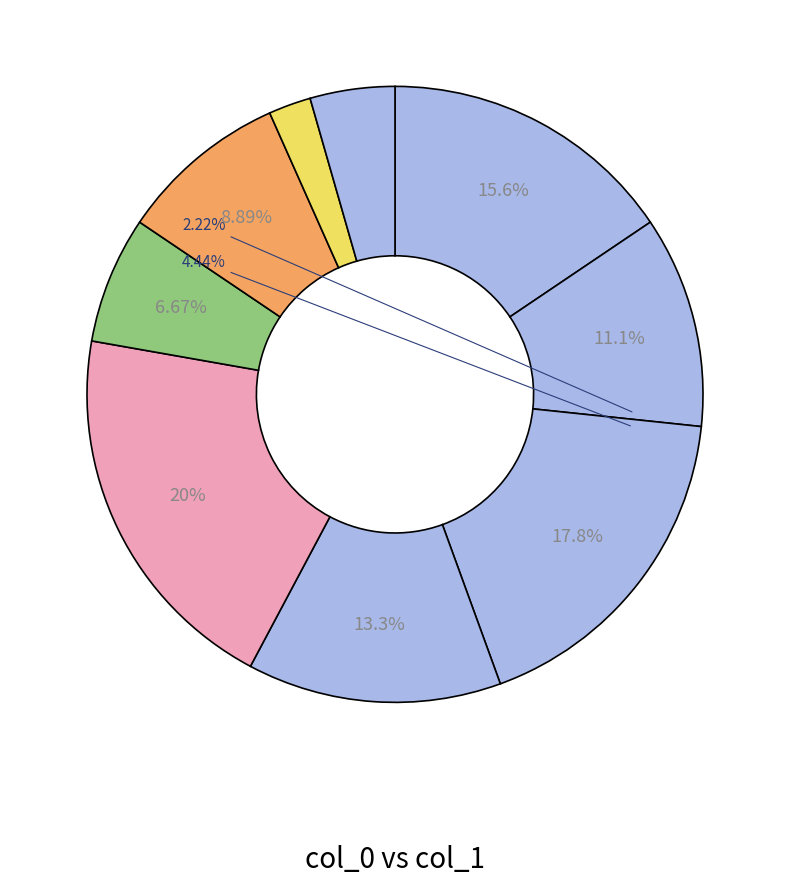

How many segments does this pie chart have?

9